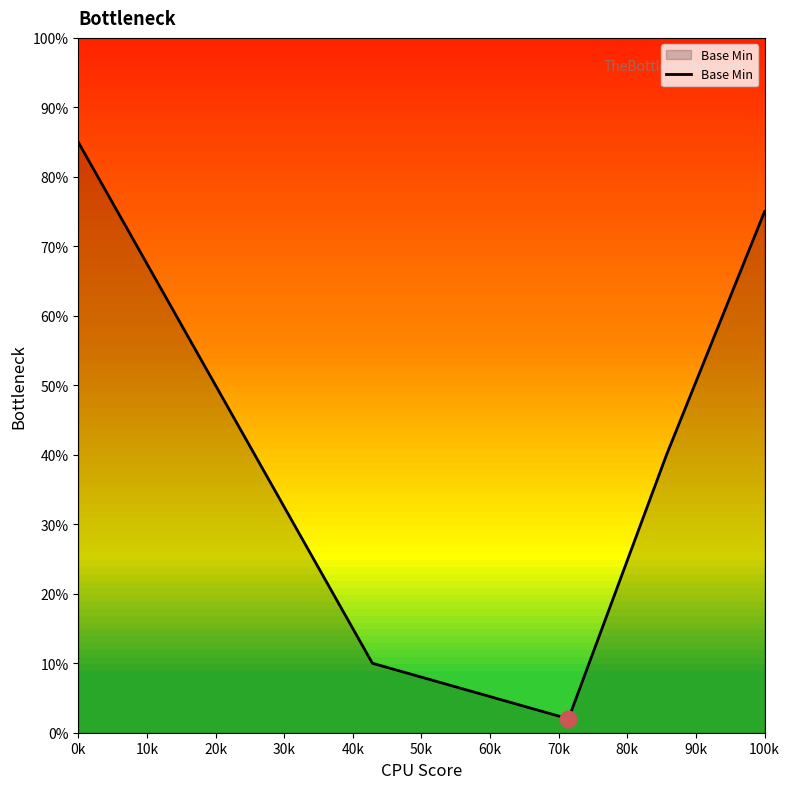

Reading left to right, what are all the values shown in this chart?

85	60	10	2	40	75